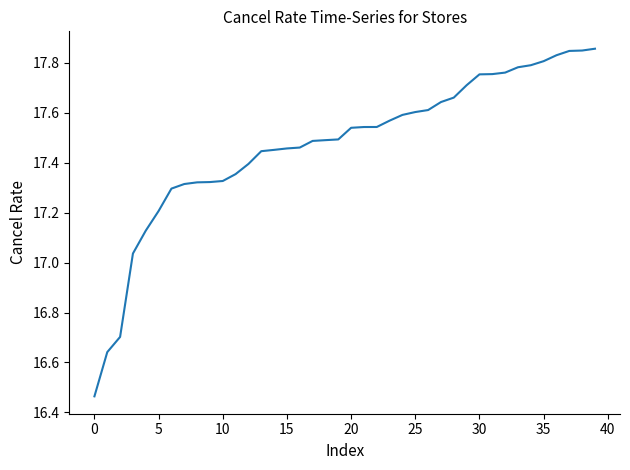

Does the chart have visible grid lines?

No